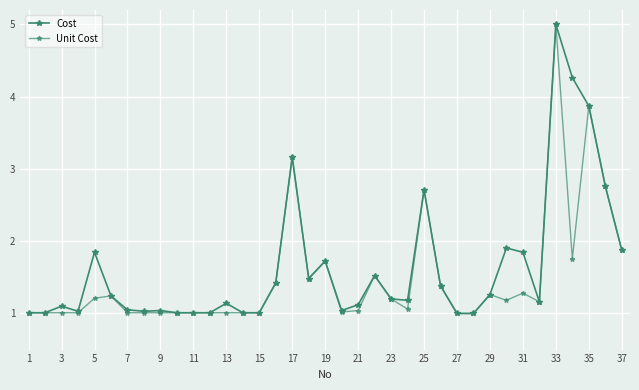

How many distinct data groups are displayed?

2